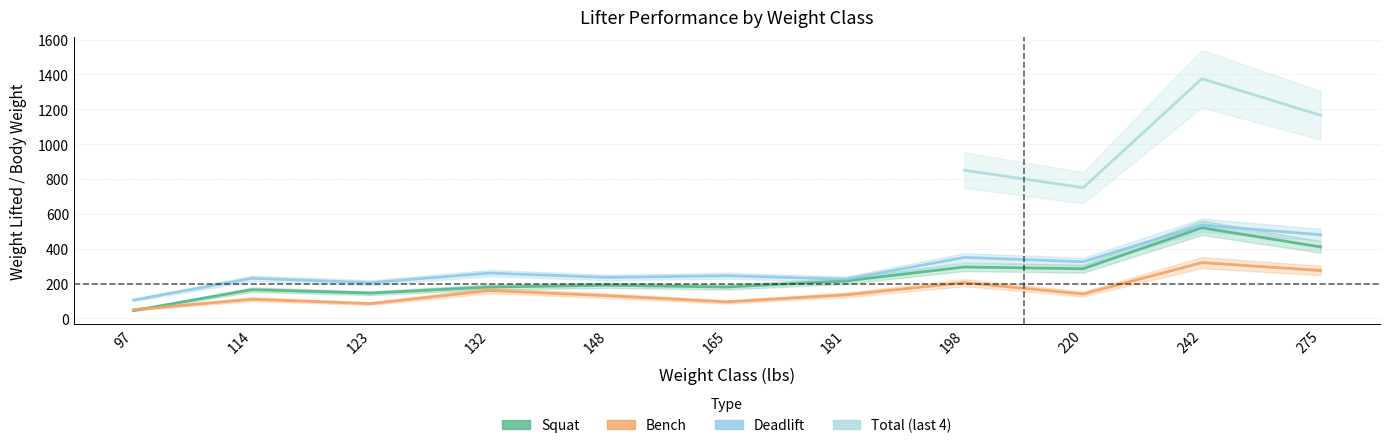

What is the value of the deadlift point at the 2nd from the left?

230